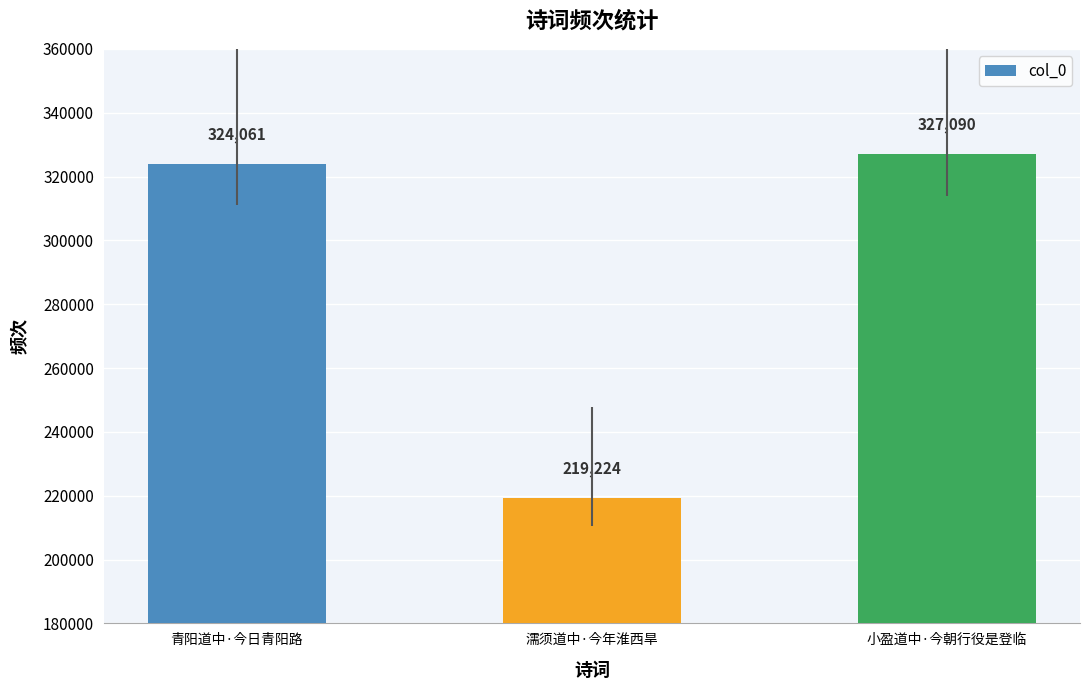

Rank the categories by value from lowest to highest.

濡须道中·今年淮西旱, 青阳道中·今日青阳路, 小盈道中·今朝行役是登临